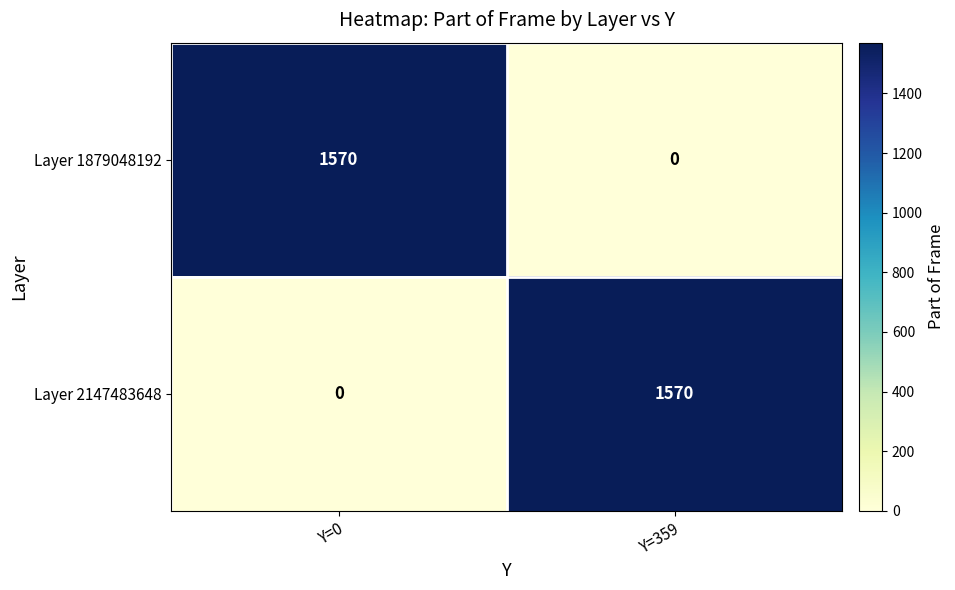

Where is Layer 2147483648 nearest to the value 785?

Y=0